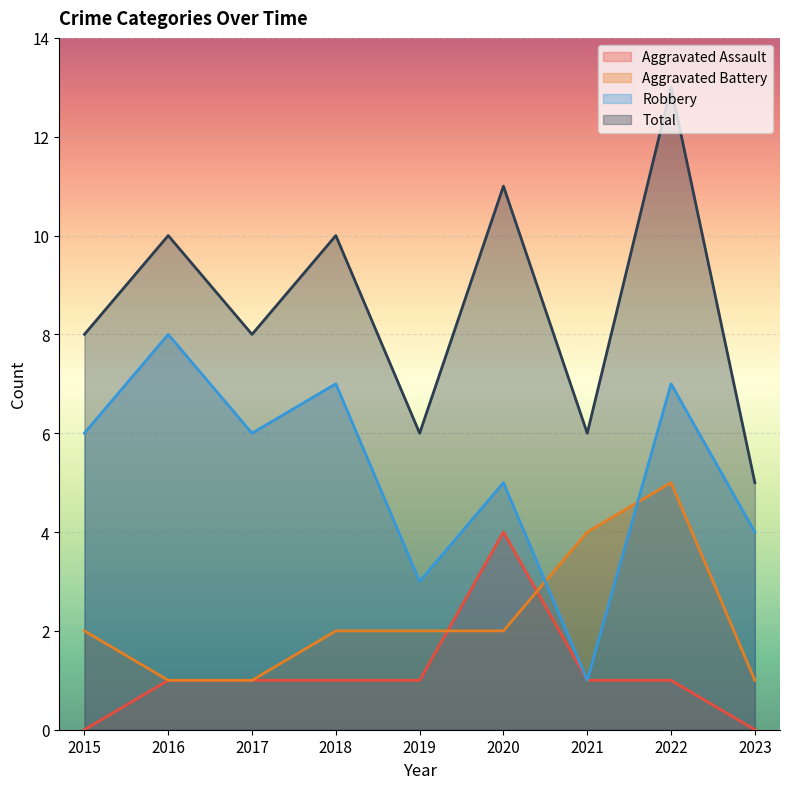

The Robbery series shows 7 at 2022. True or false?

True